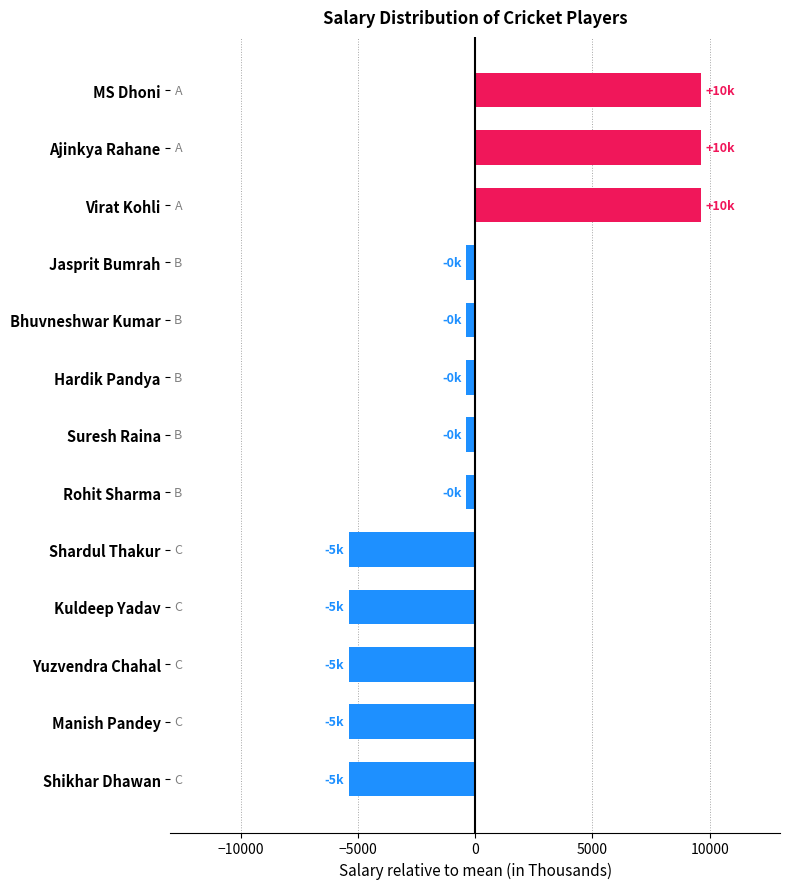

What is the maximum value shown in the chart?

9615.4